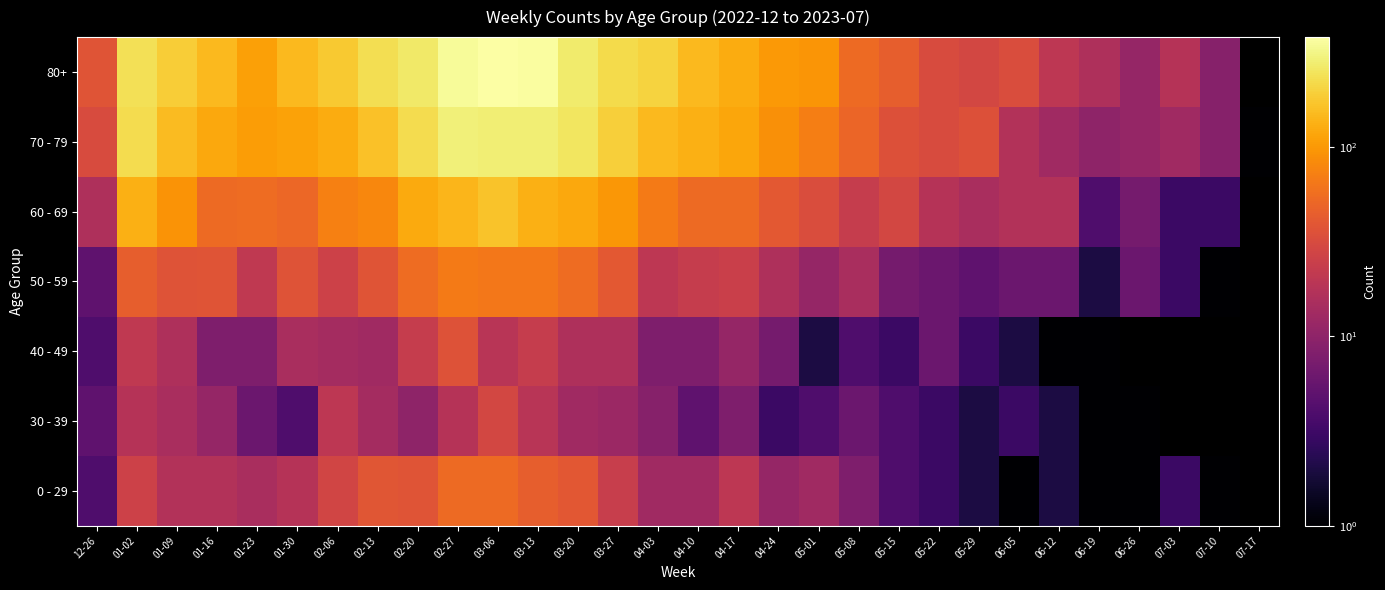

What is the spread (max minus min) of values at 02-27?

331